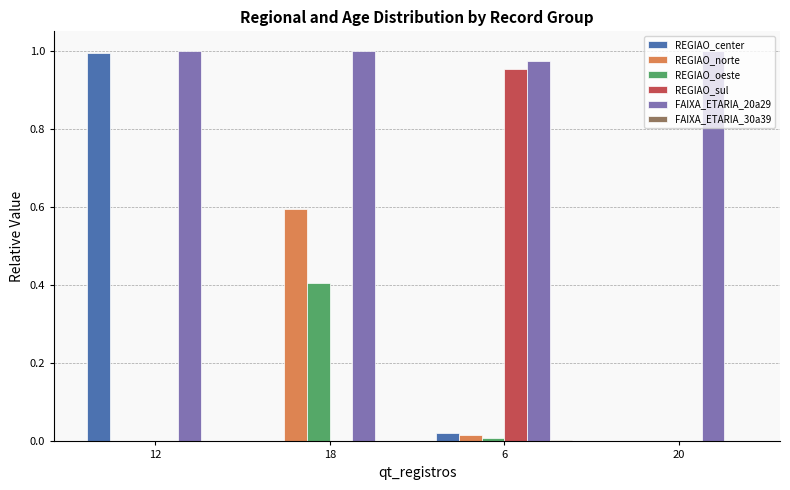

At which label does REGIAO_norte reach its peak?

18